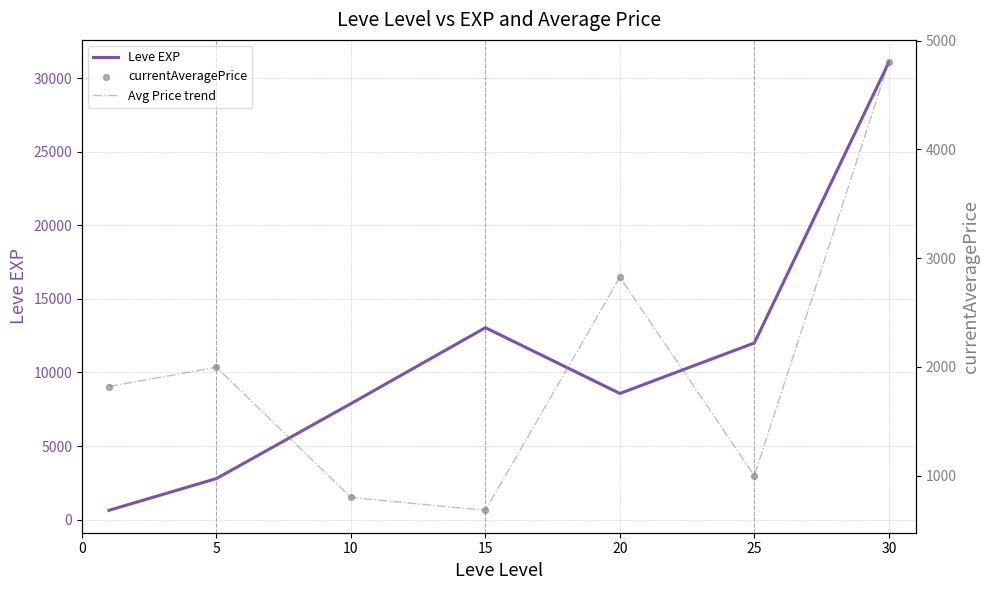

At which category is the sum across all series the highest?

30